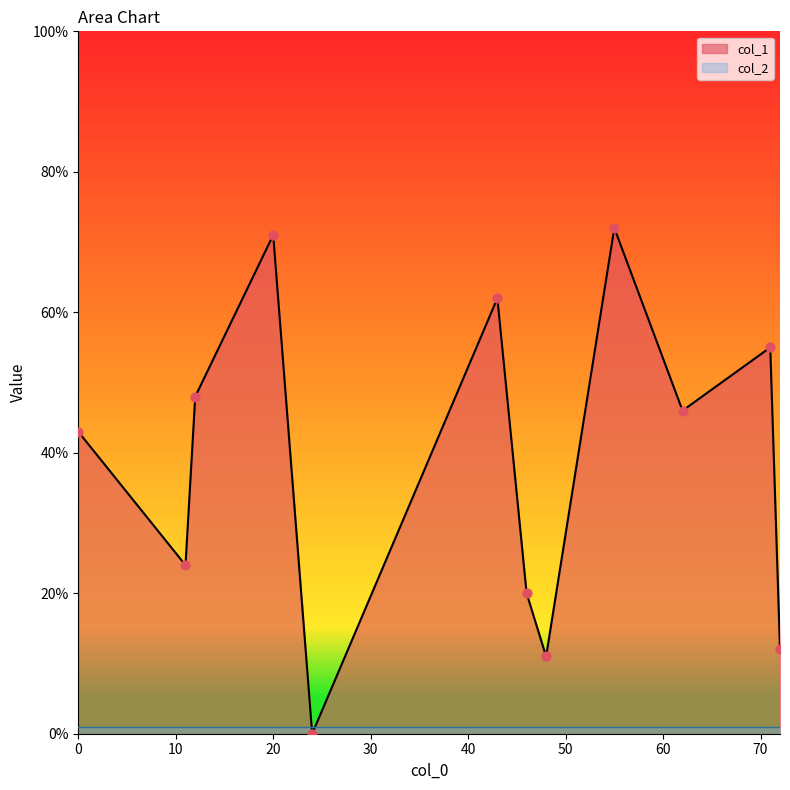

Is the value of col_1 at 24 greater than the value of col_2 at 71?

No